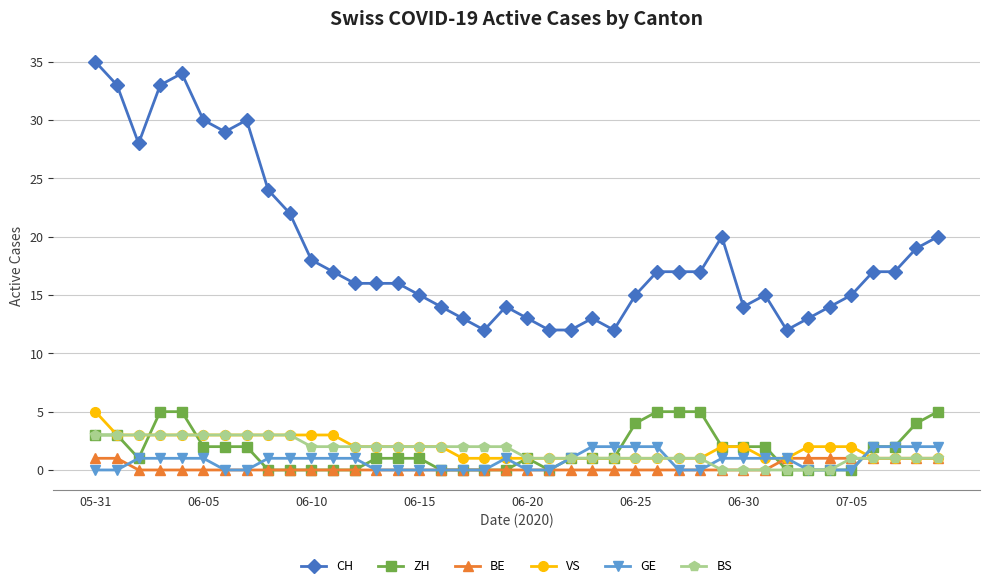

What are all the series names shown in the legend?

CH, ZH, BE, VS, GE, BS